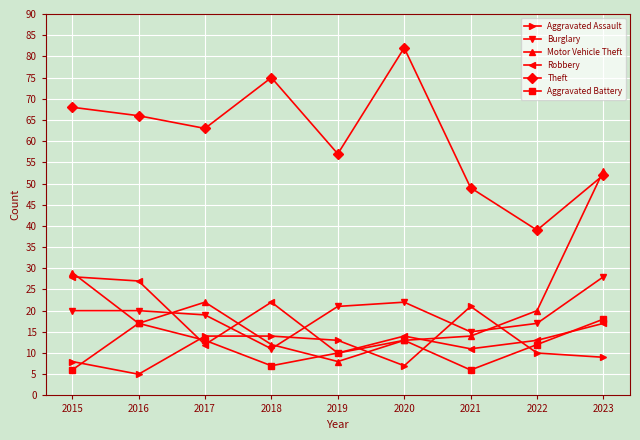

True or false: Theft has a value of 57 at 2019.

True